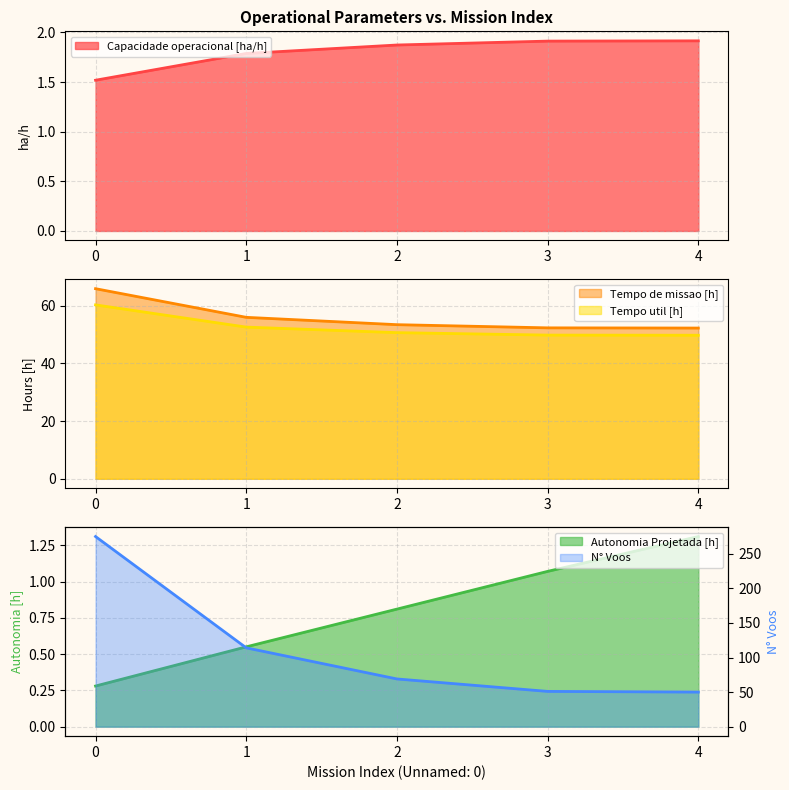

What is the approximate value of N° Voos at 3?

51.0